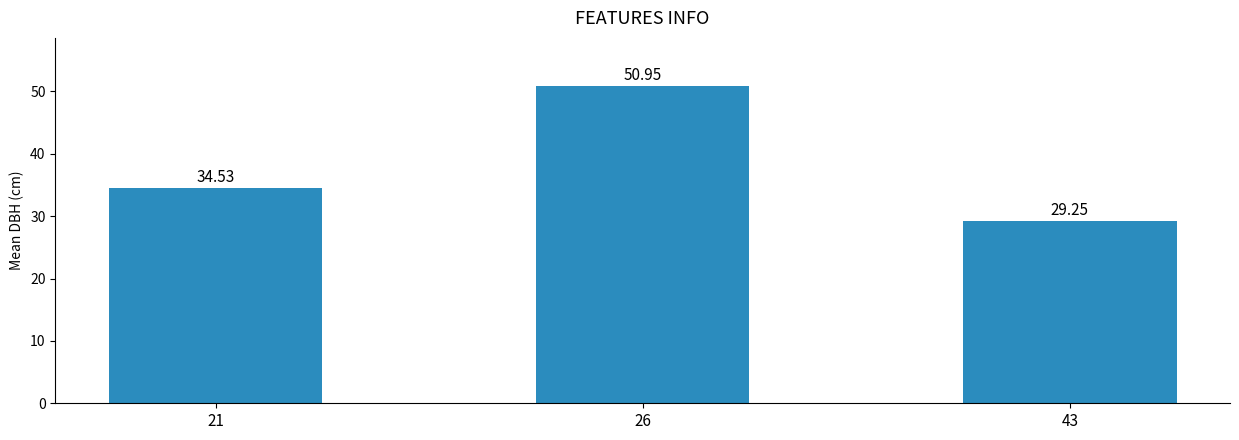

Rank the categories by value from highest to lowest.

26, 21, 43